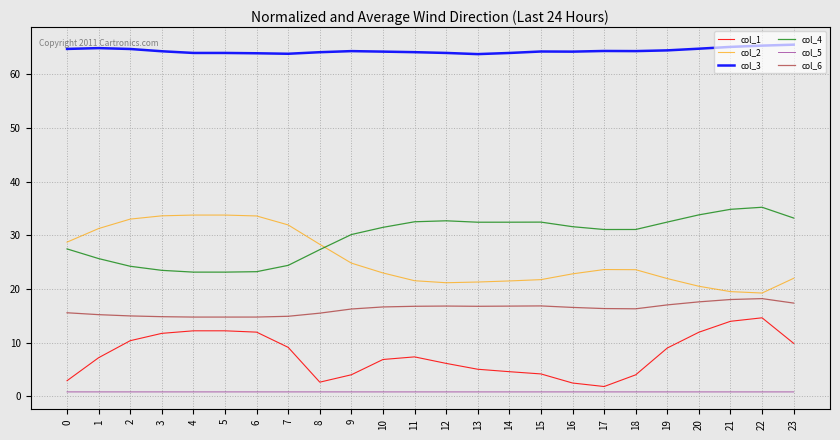

Which series has the largest total across all categories?

col_3